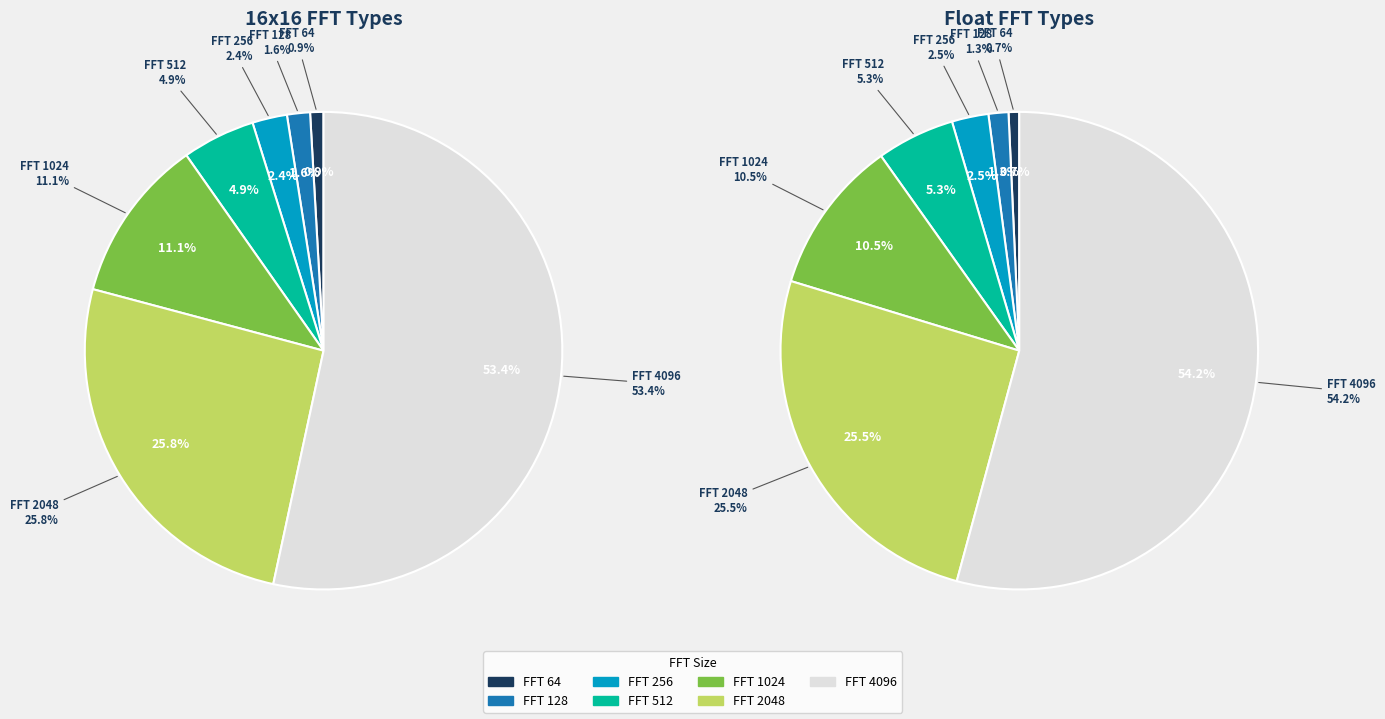

Which category has the smallest portion of the pie?

64